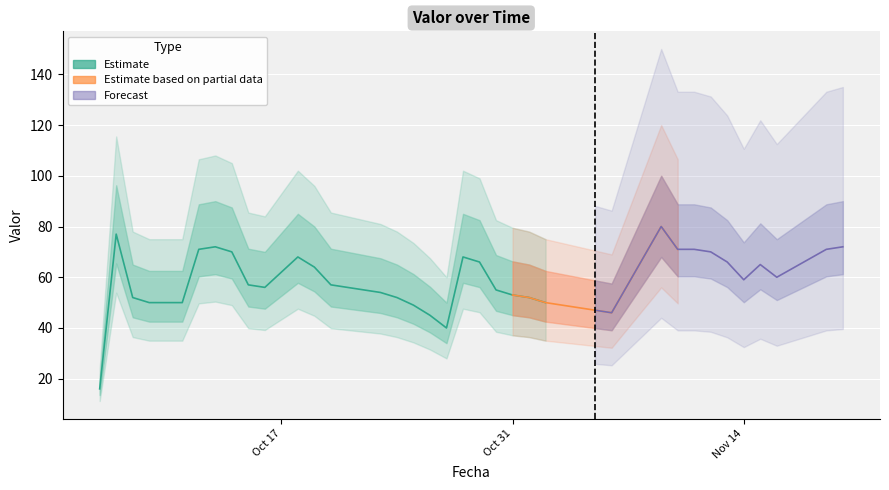

The chart shows a value of 77 at 2016-10-07. True or false?

True